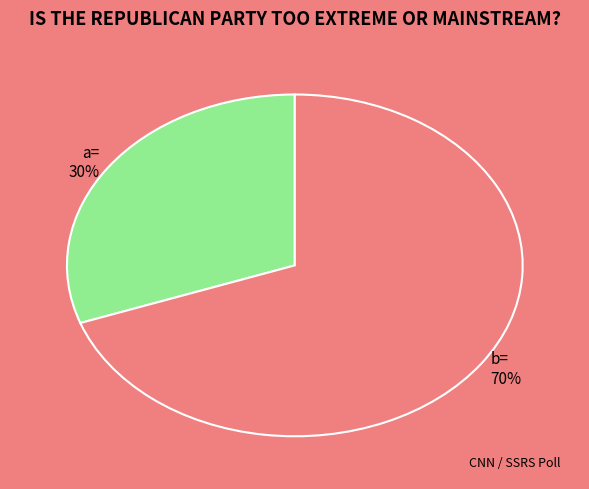

Which slice is the smallest?

a=